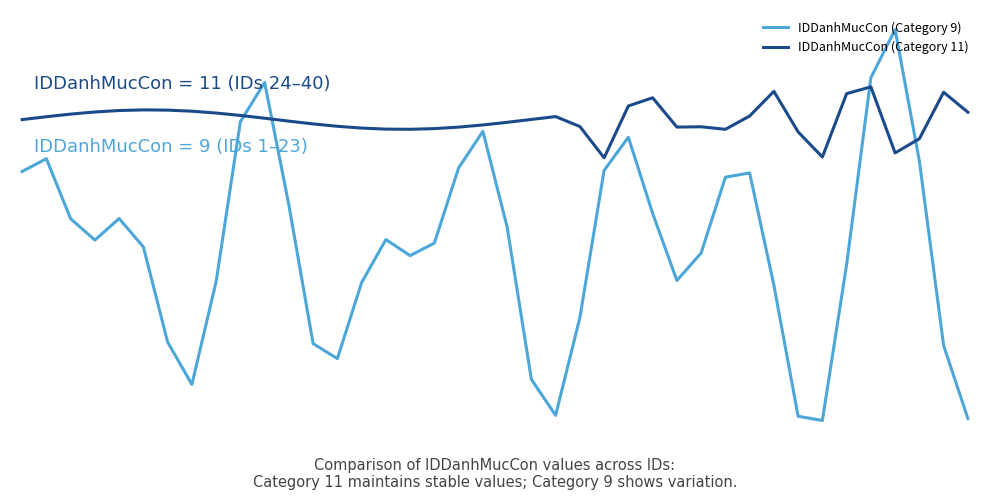

Rank the series by their maximum value, from lowest to highest.

IDDanhMucCon (Category 11), IDDanhMucCon (Category 9)